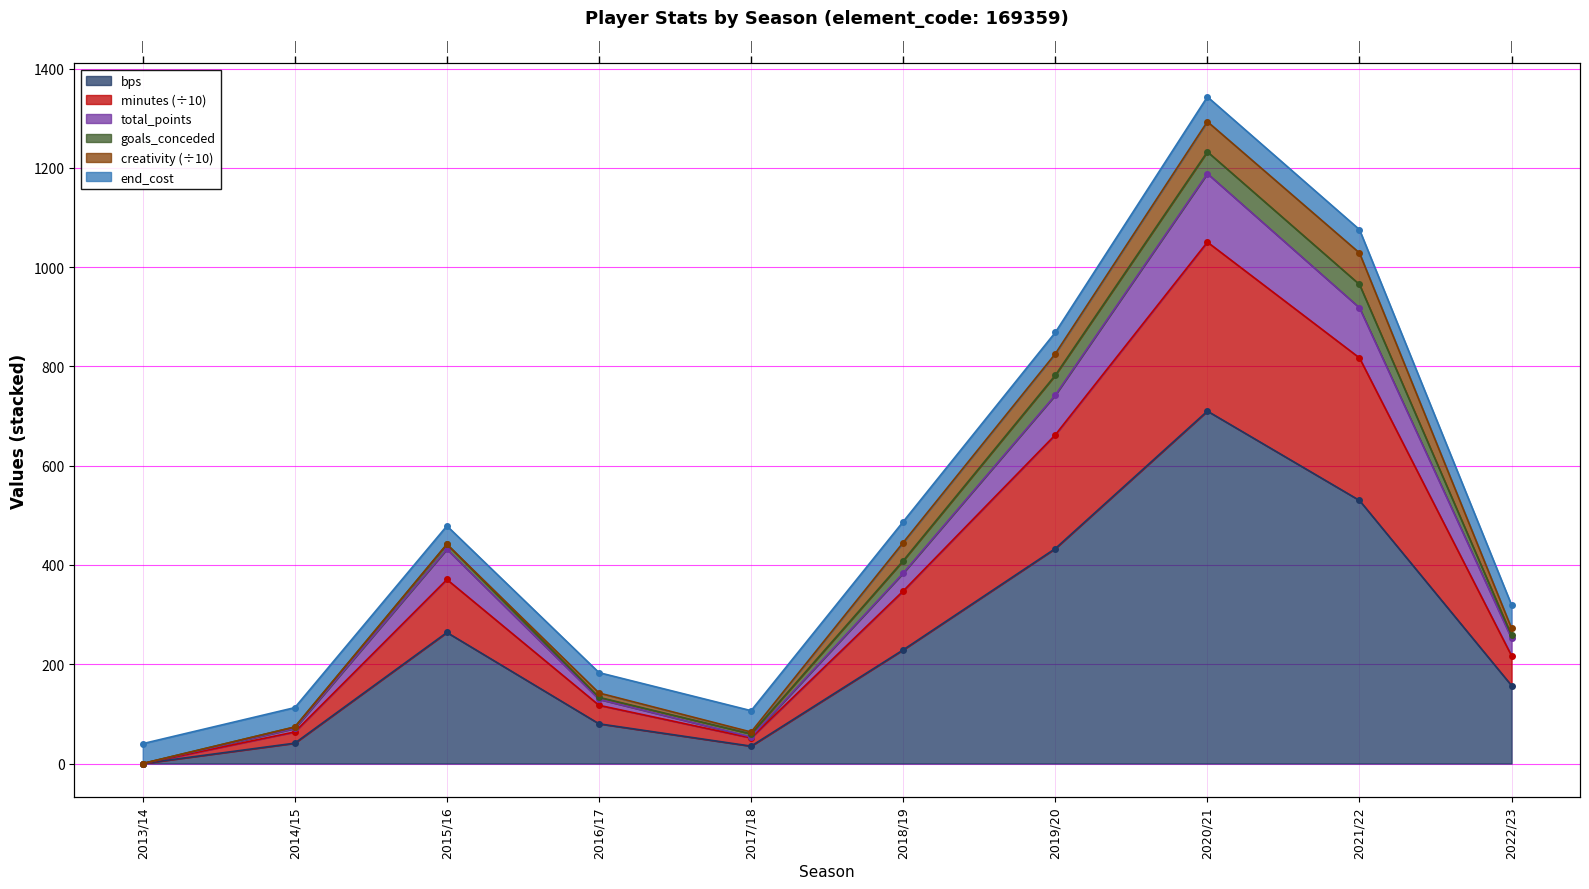

The bps series shows 74.4 at 2015/16. True or false?

False